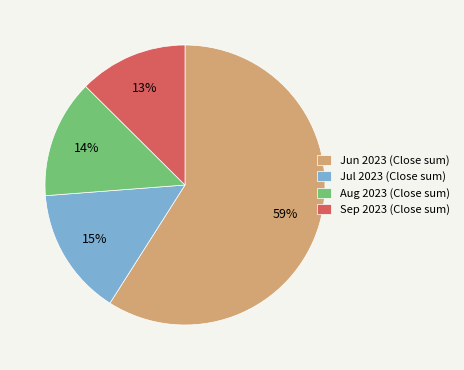

Is there a majority slice in this chart?

Yes